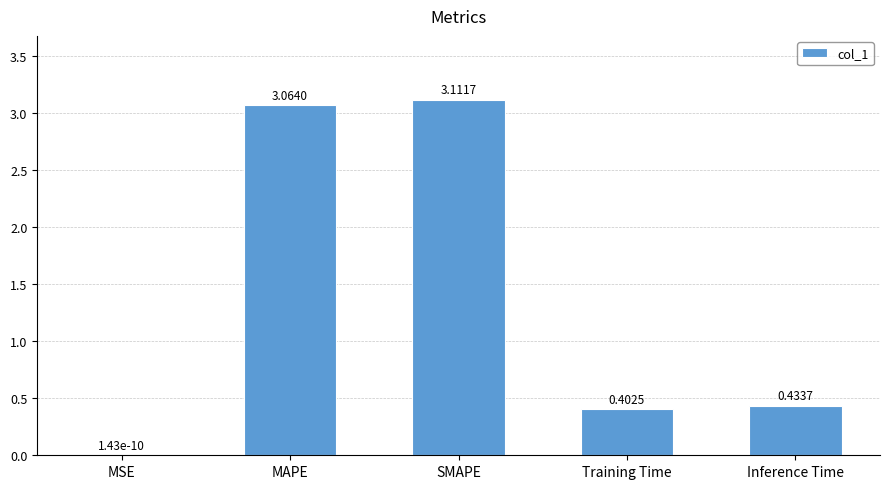

At which label is the value closest to 1?

Inference Time